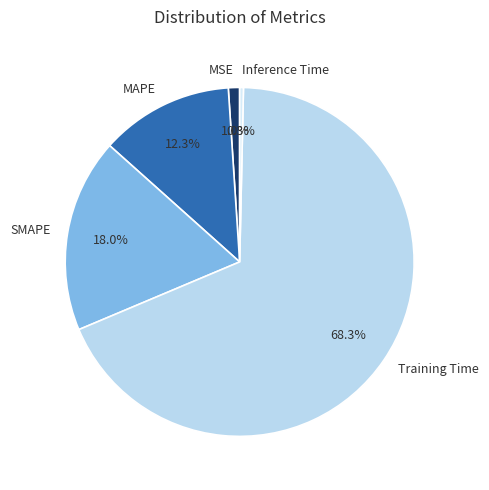

To the nearest percent, what is the average slice percentage?

20%